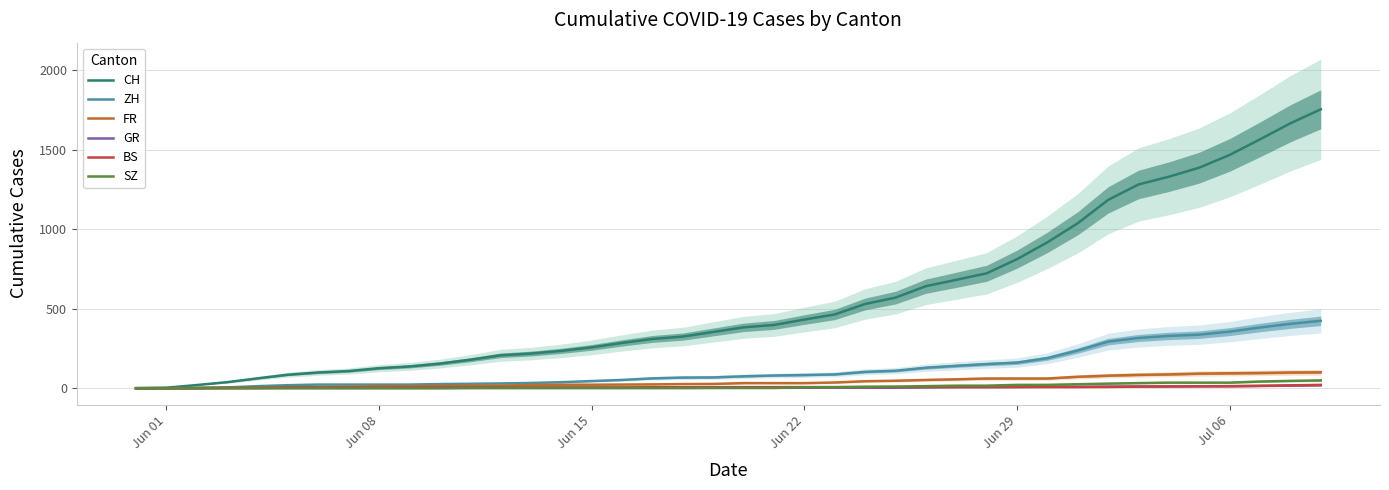

What is the sum of all ZH values?

4969